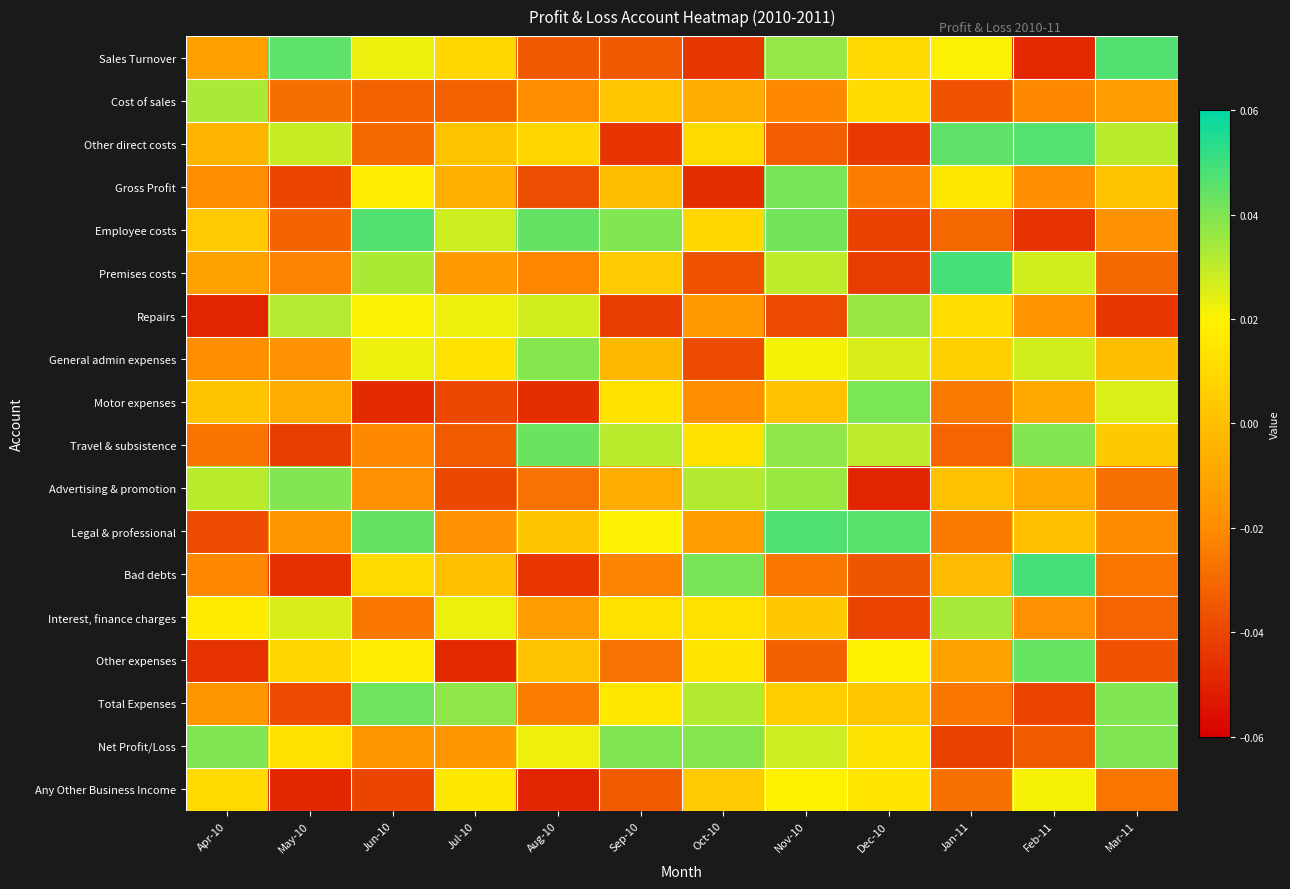

How many data points does each series have?

12